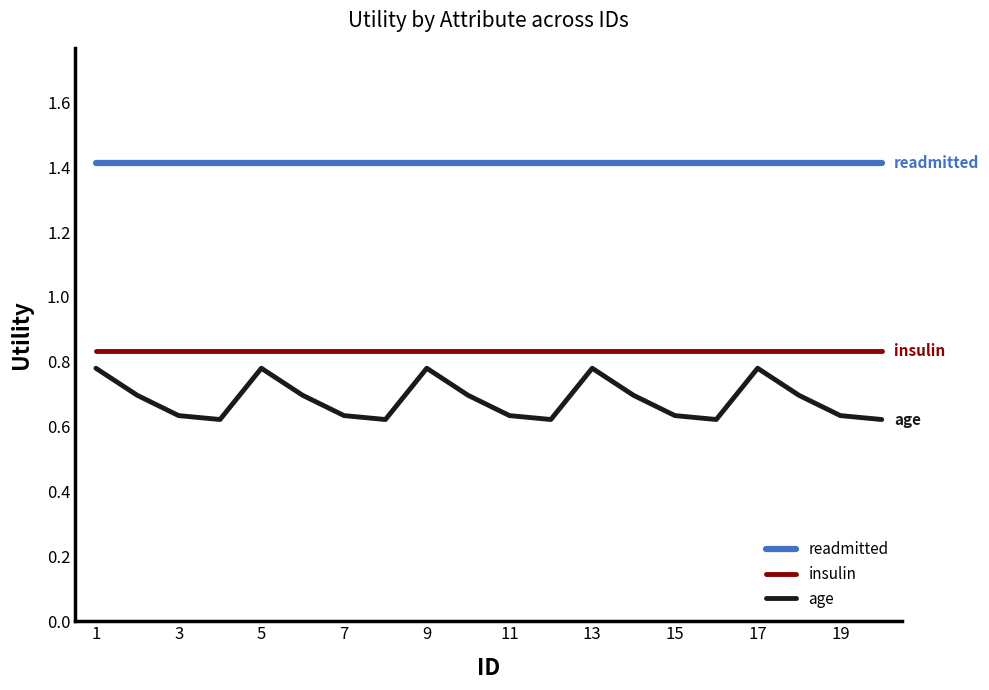

What is the minimum value for readmitted?

1.4